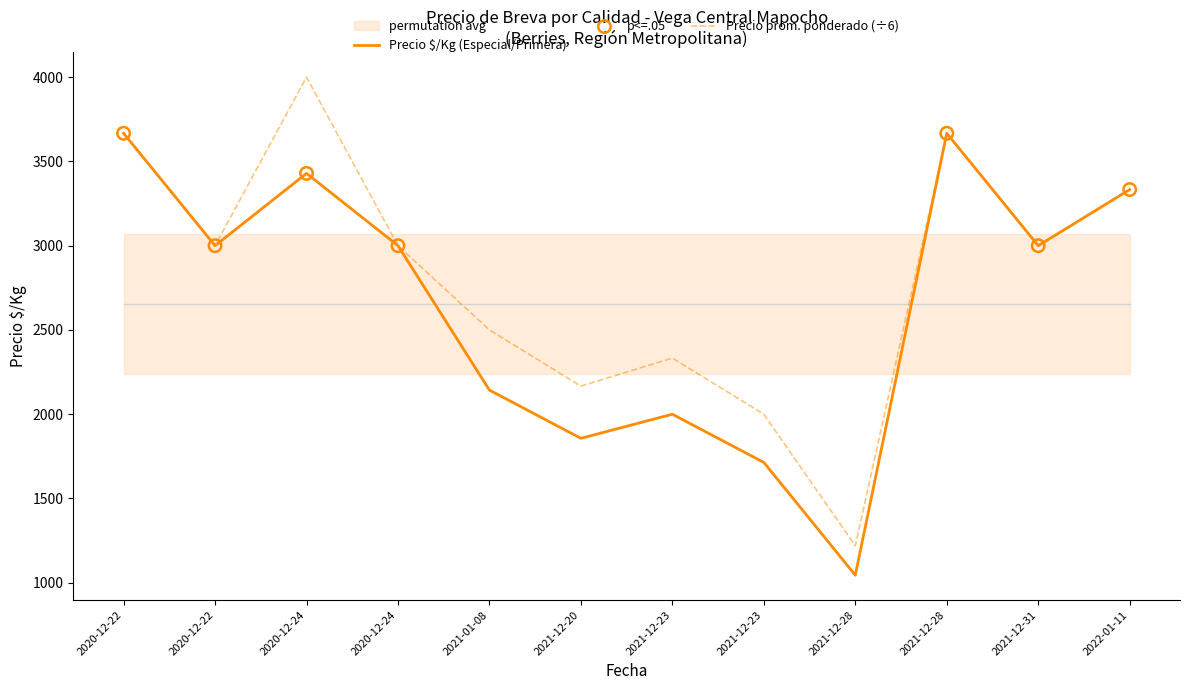

At which category is the sum across all series the highest?

2020-12-24